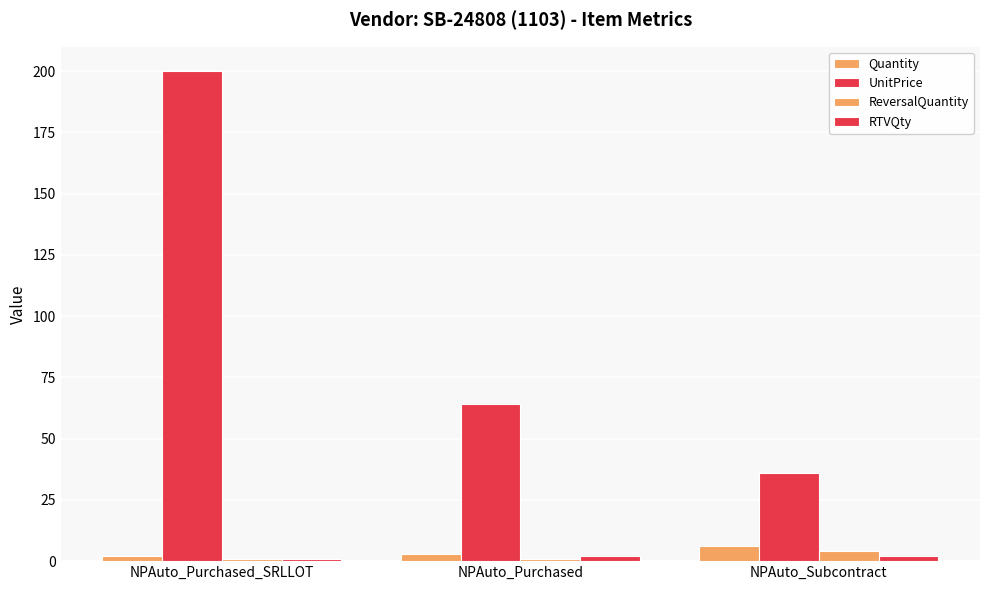

Are the bars grouped side by side (vs. stacked)?

Yes